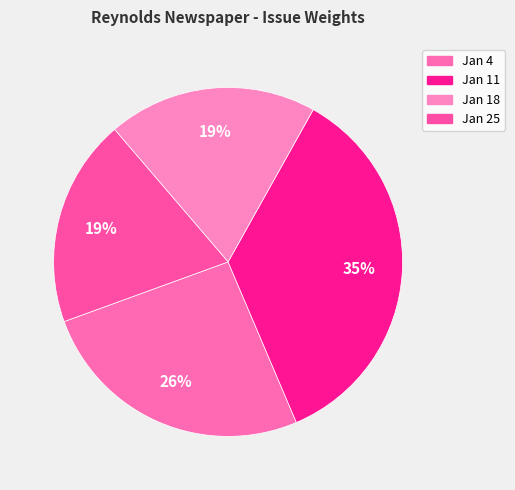

How many segments does this pie chart have?

4